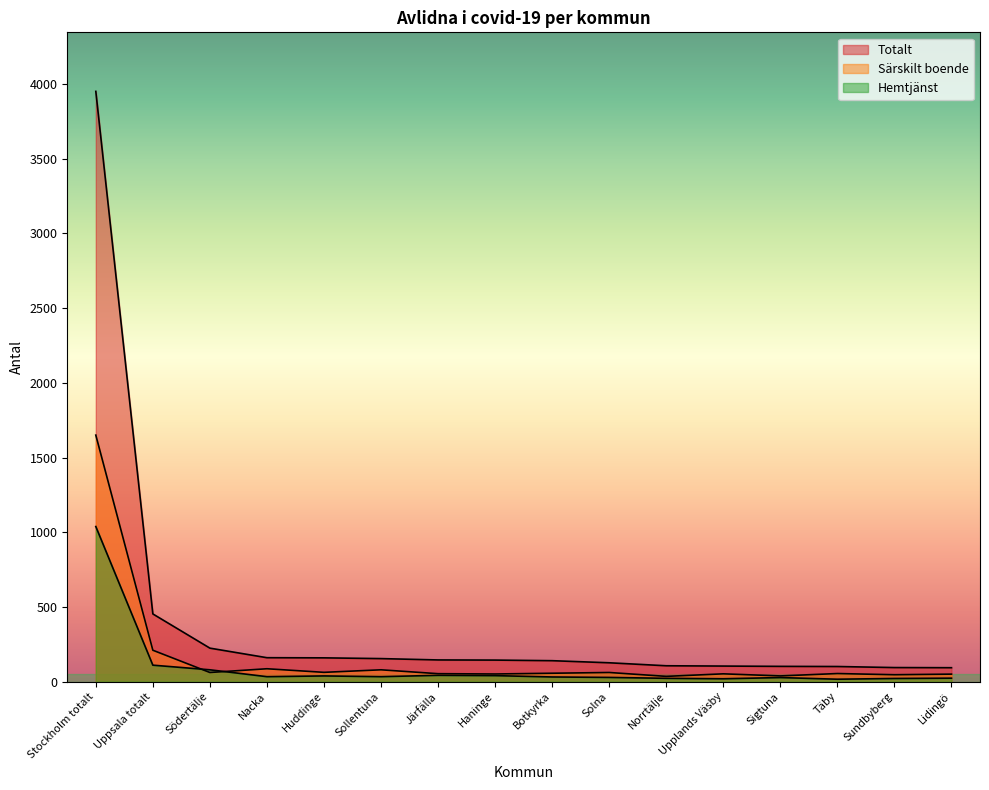

What is the approximate value of Hemtjänst at Haninge?

40